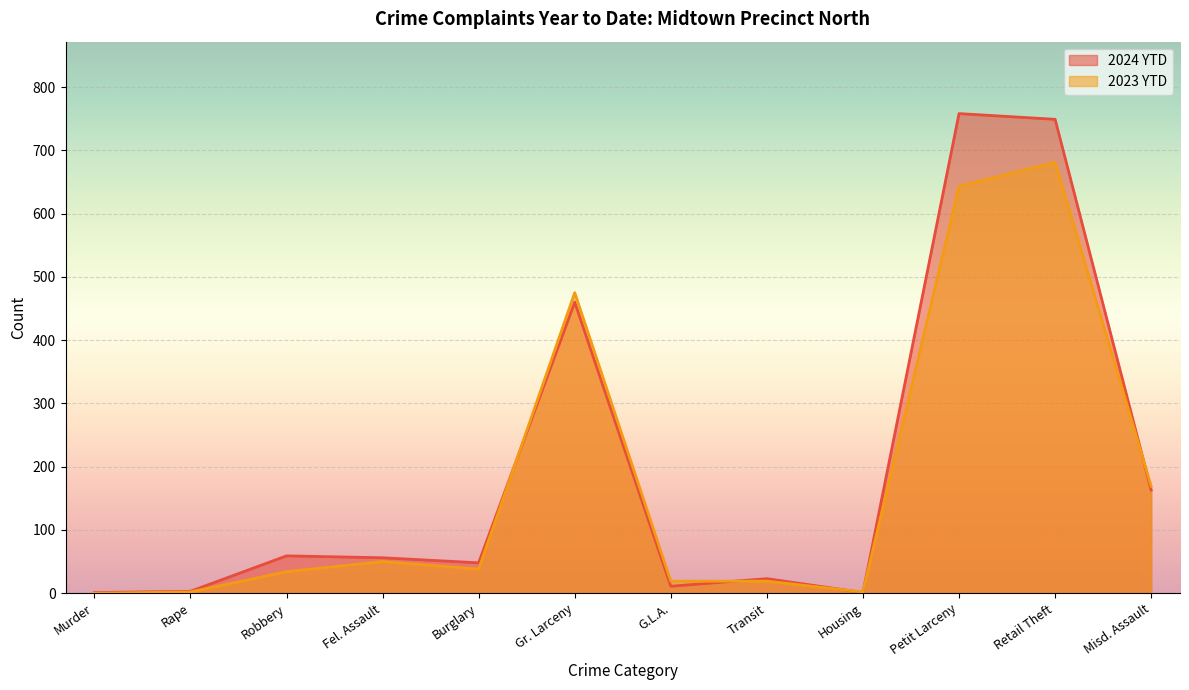

List the series in order of their peak value, lowest first.

2023 YTD, 2024 YTD